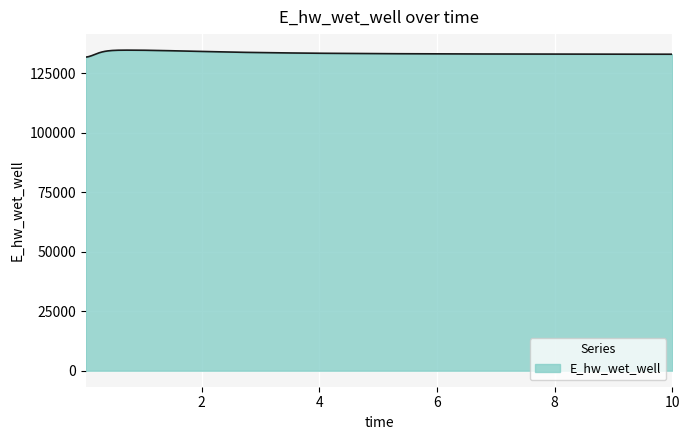

What is the maximum value shown in the chart?

134691.2